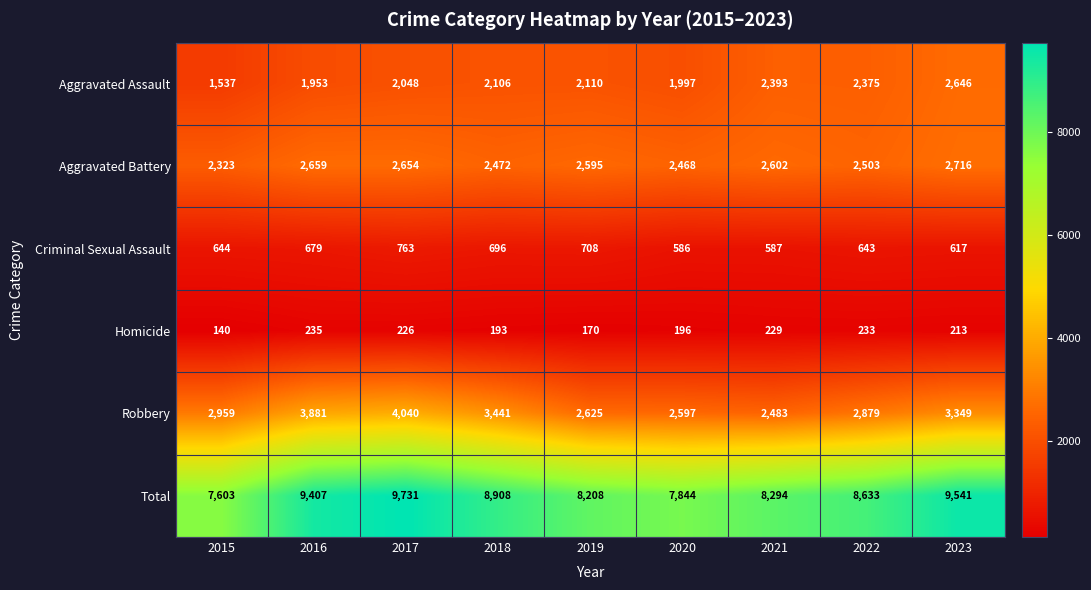

Which series changed the most between 2018 and 2023?

Total